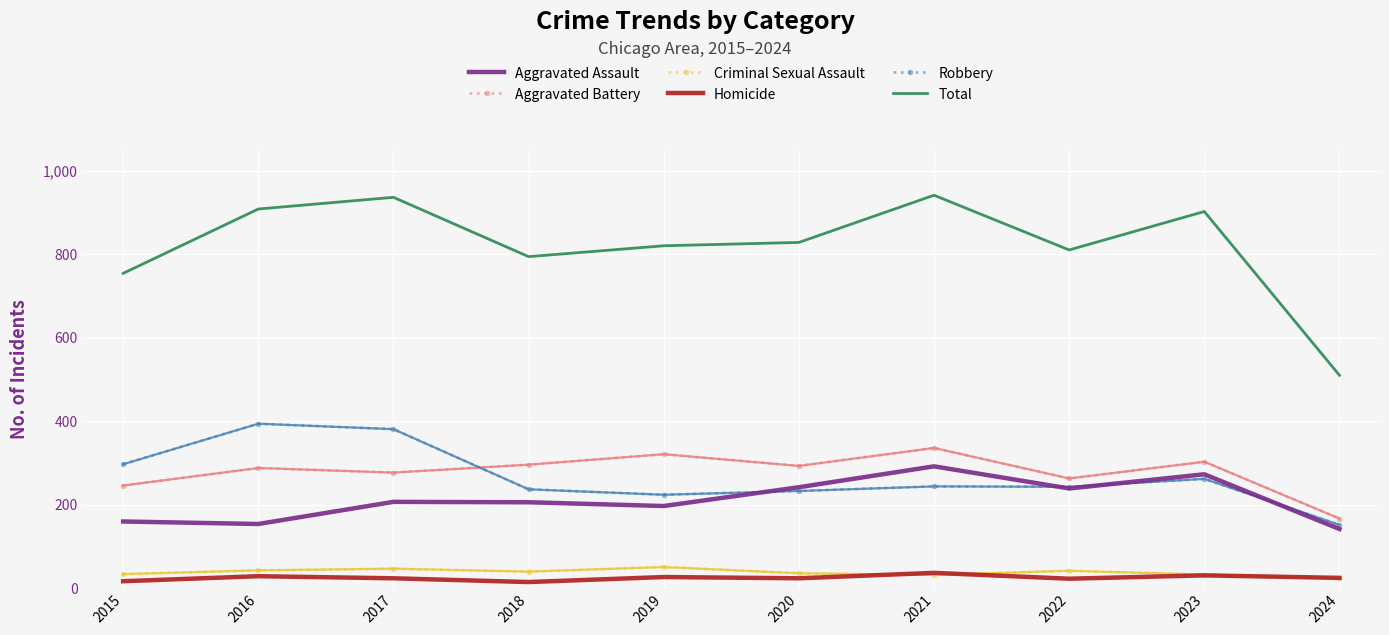

What is the sum of all Total values?

8203